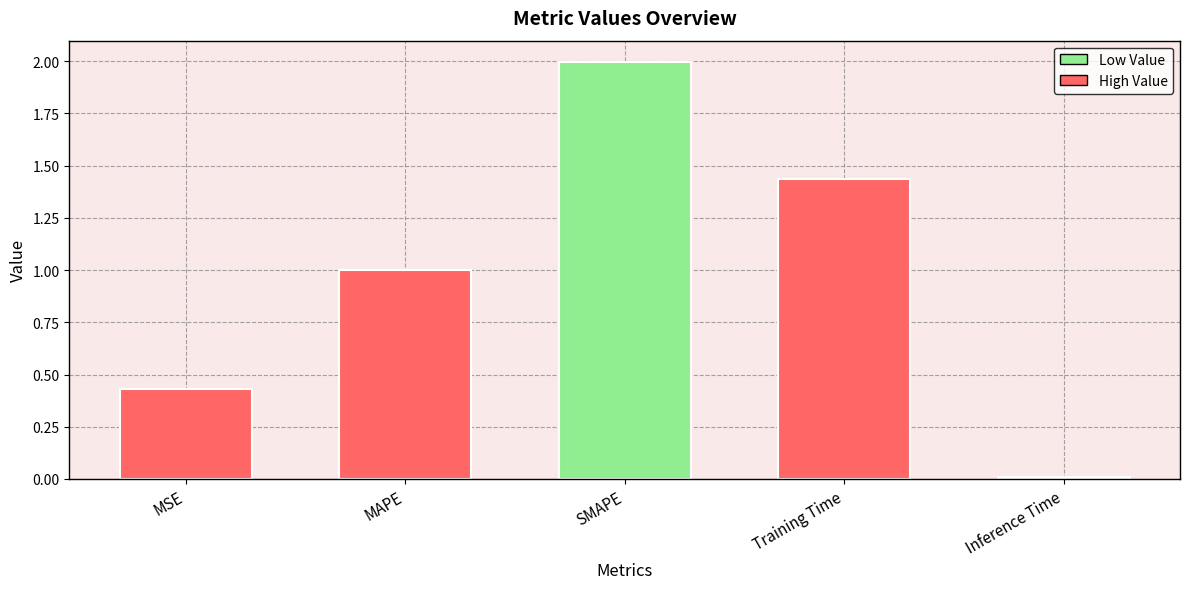

Which label corresponds to the largest value in the chart?

SMAPE